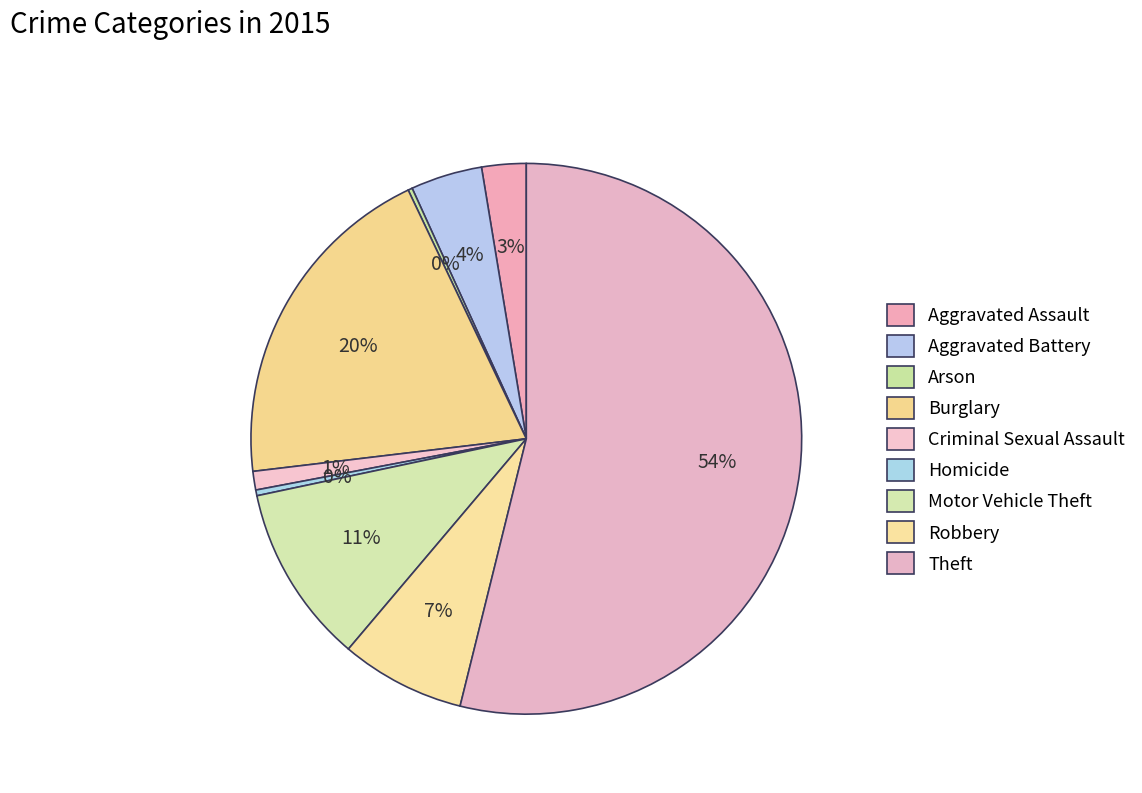

How many slices are in this pie chart?

9